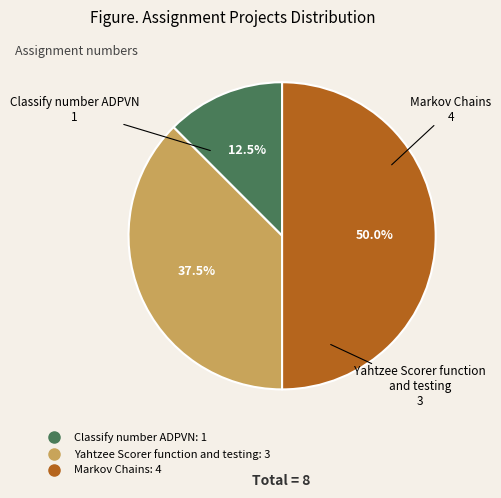

What is the largest slice in the pie chart?

Markov Chains